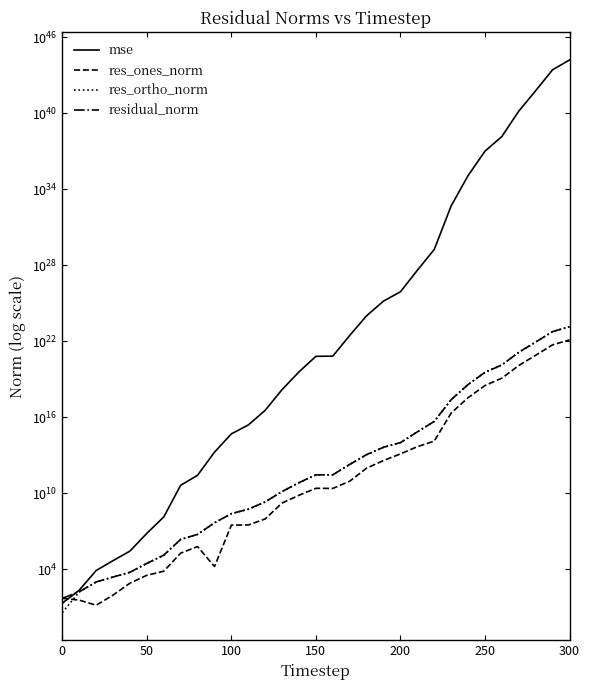

What is the average value of the res_ones_norm series?

601817830149684985856.0